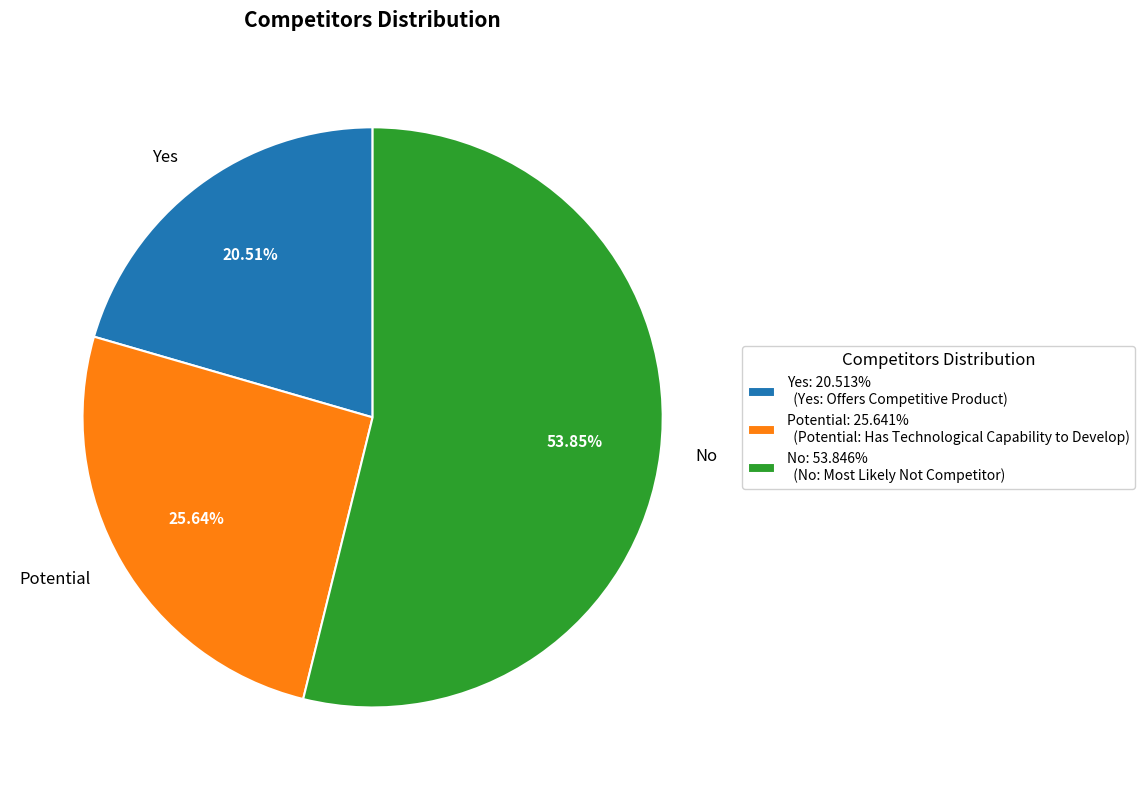

To the nearest percent, what percentage of the pie is No?

54%